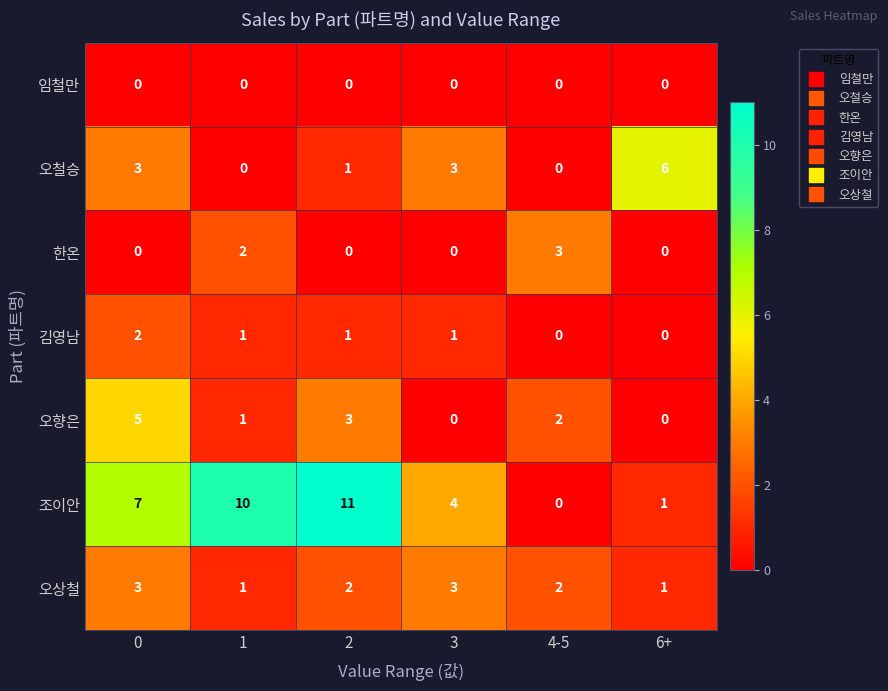

What is the sum of all 조이안 values?

33